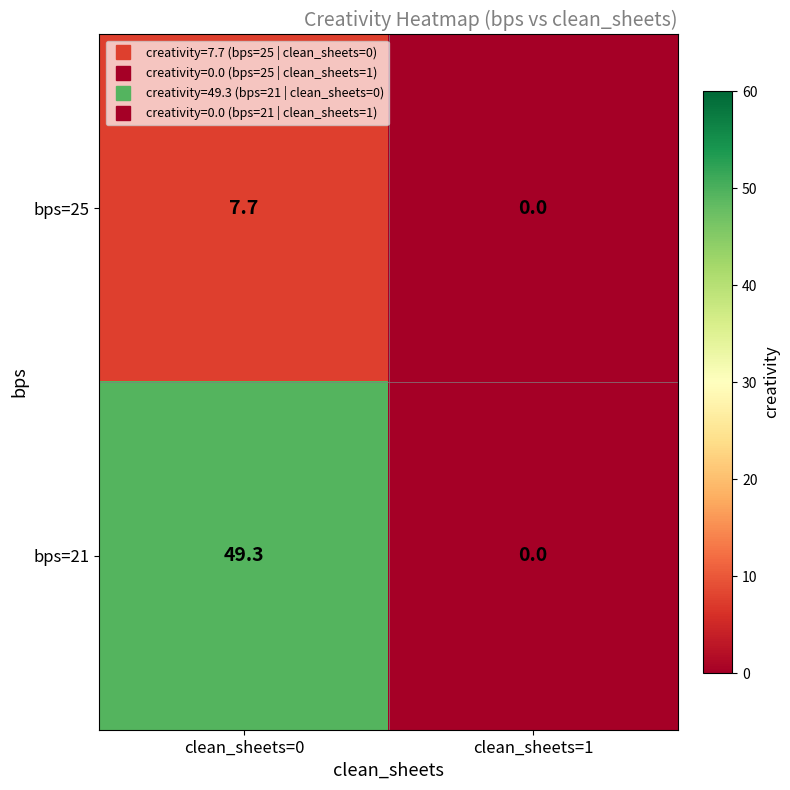

Rank the series by their maximum value, from lowest to highest.

bps=25, bps=21